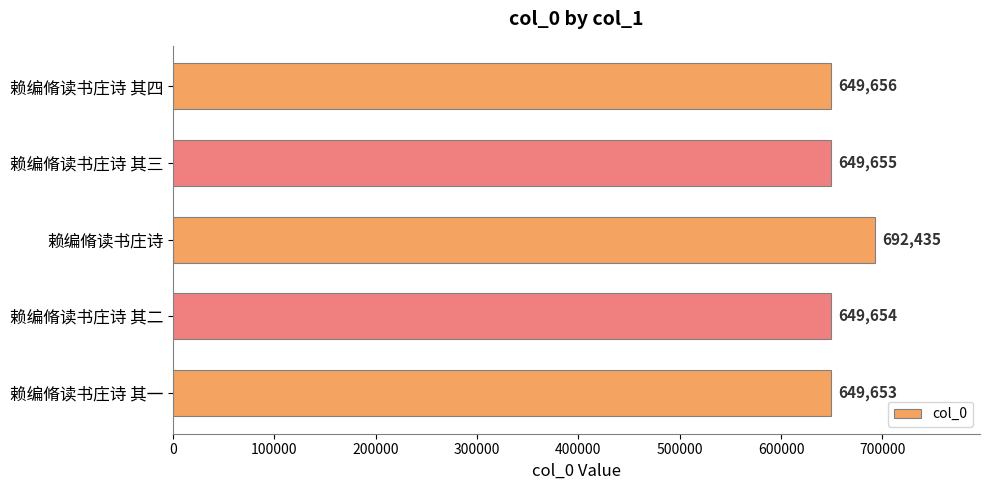

At which label is the value closest to 671044?

赖编脩读书庄诗 其四